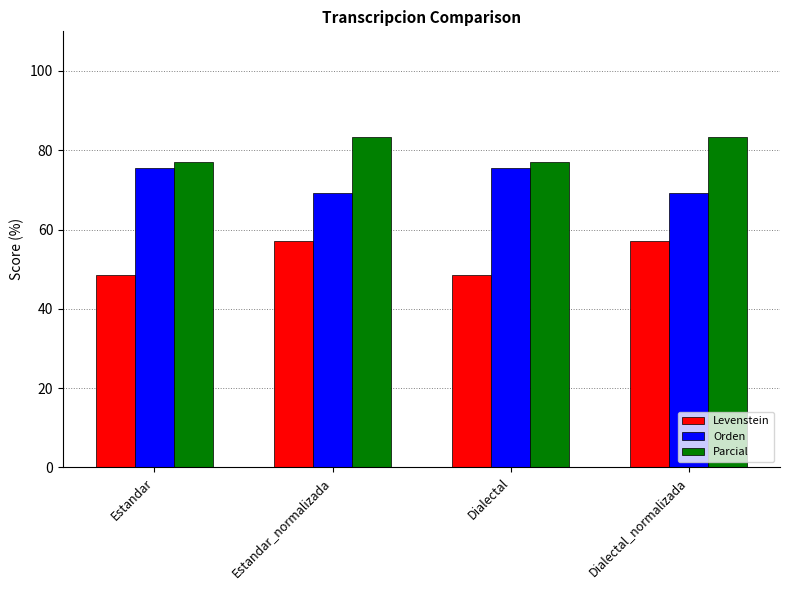

Which series has the largest total across all categories?

Parcial